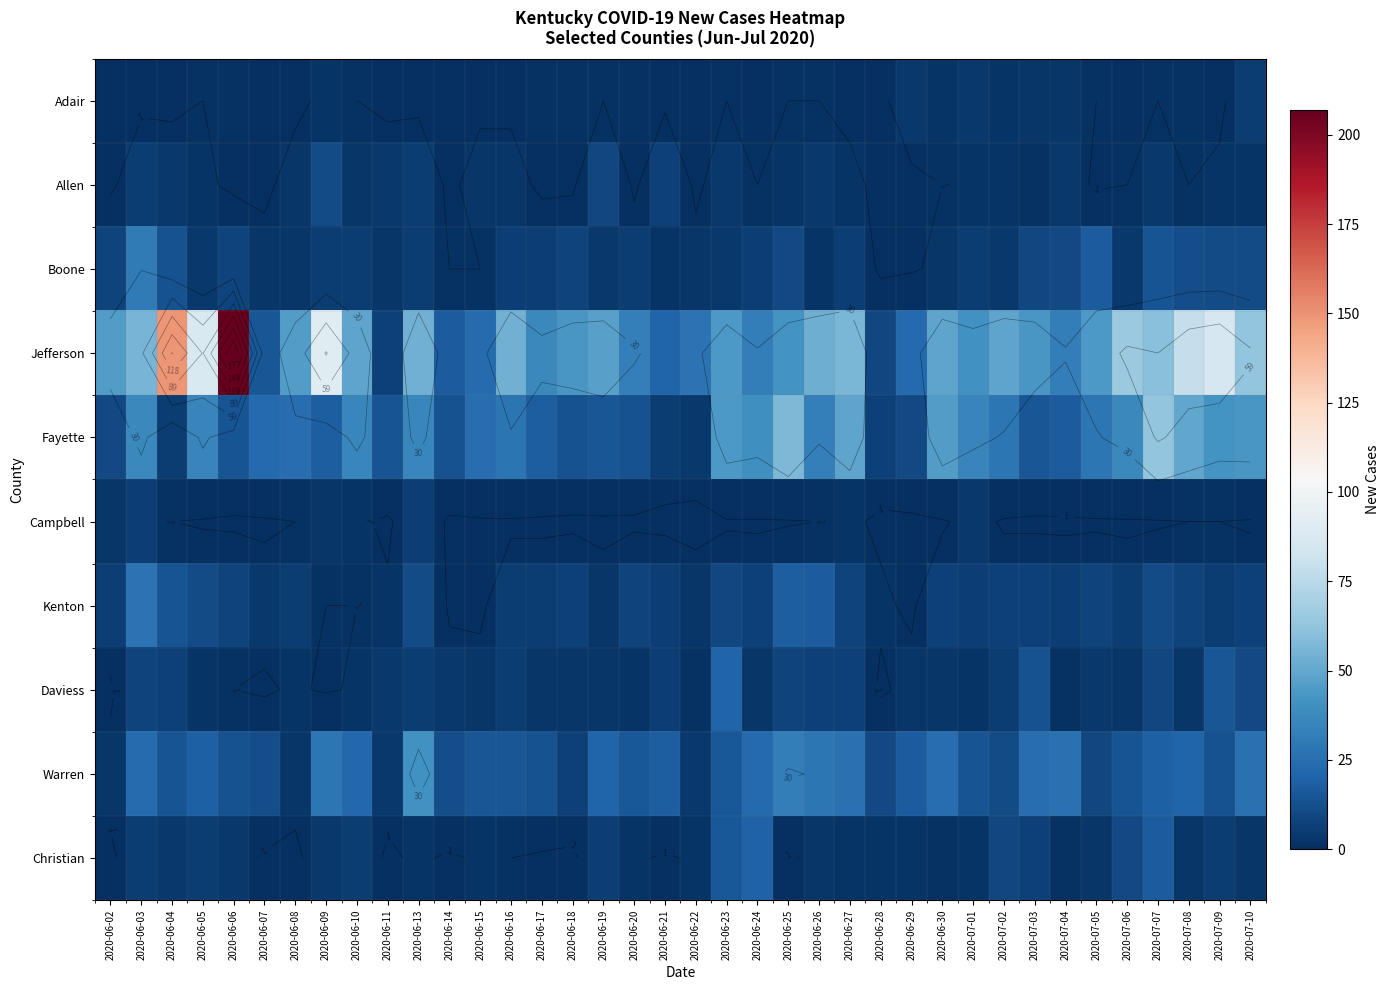

At which label does Kenton reach its minimum?

2020-06-14